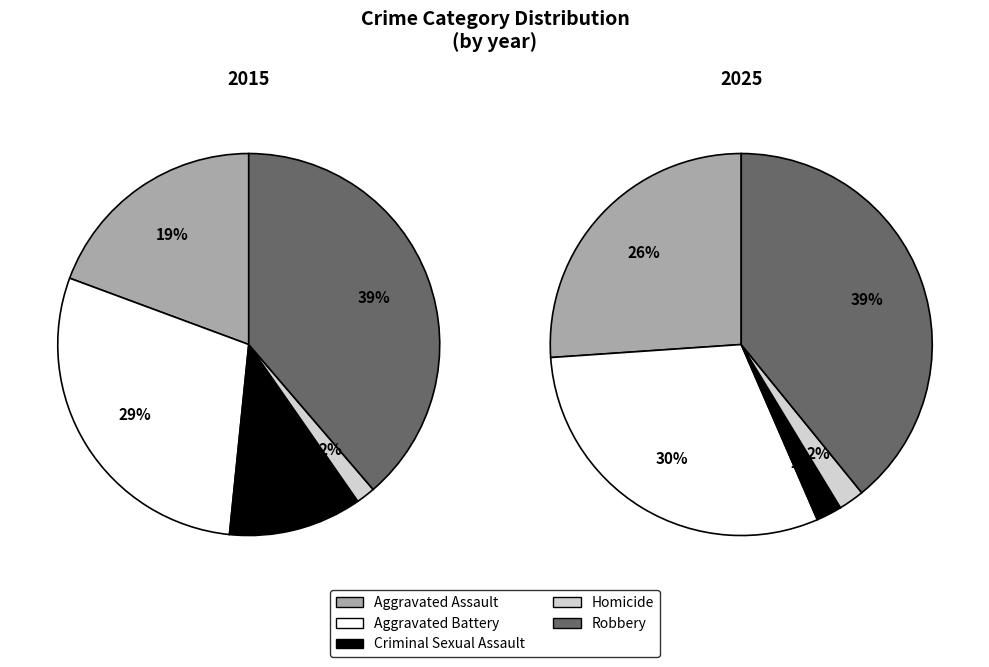

Does Aggravated Battery represent more than half of the total?

No